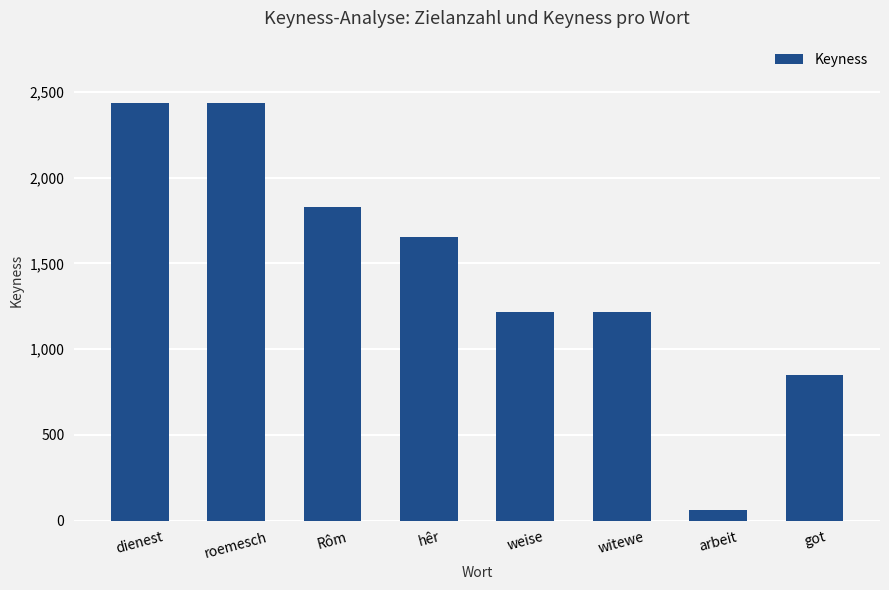

Is it true that the value at roemesch is 1015?

False